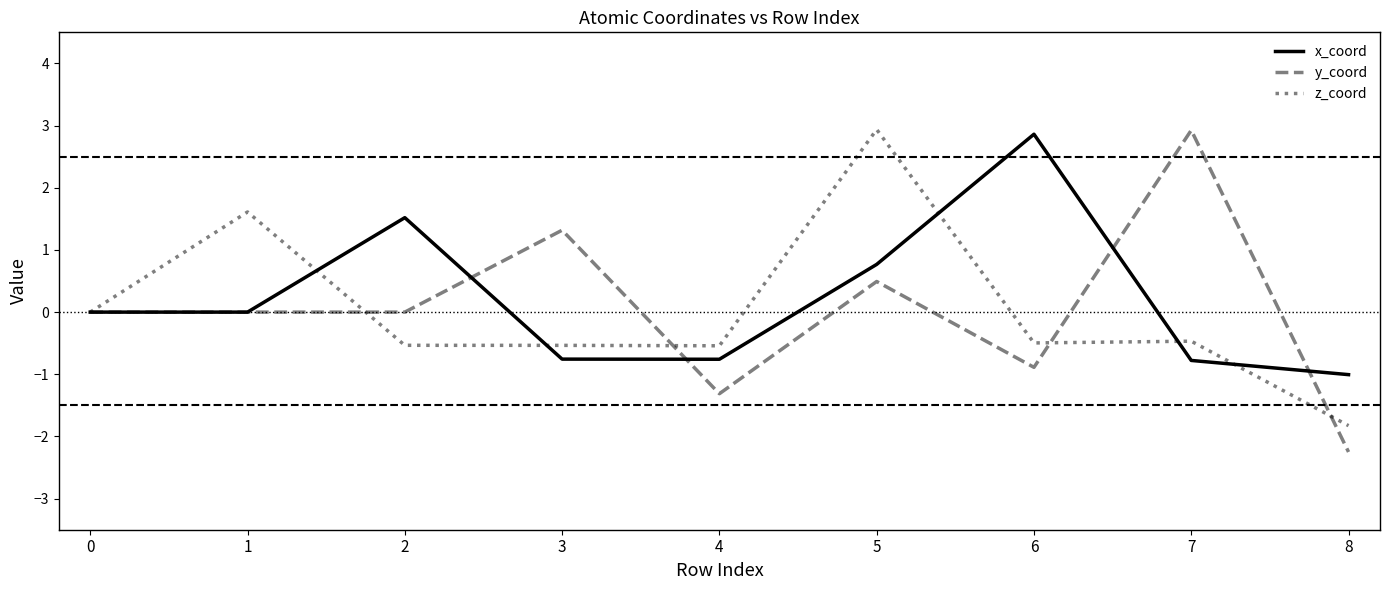

Rank the categories by z_coord value from lowest to highest.

8, 4, 3, 2, 6, 7, 0, 1, 5